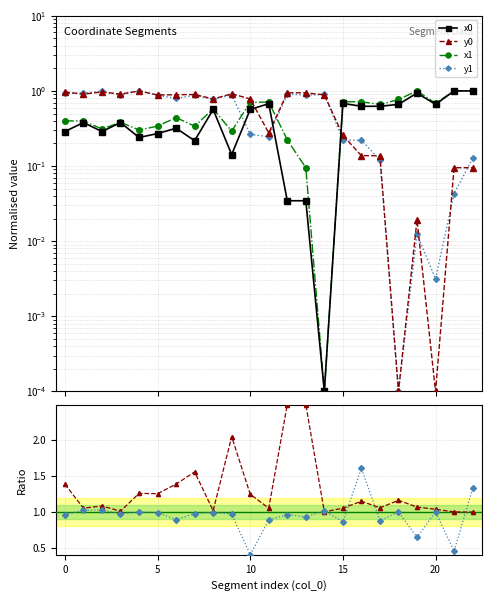

Where is x0 nearest to the value 0?

14